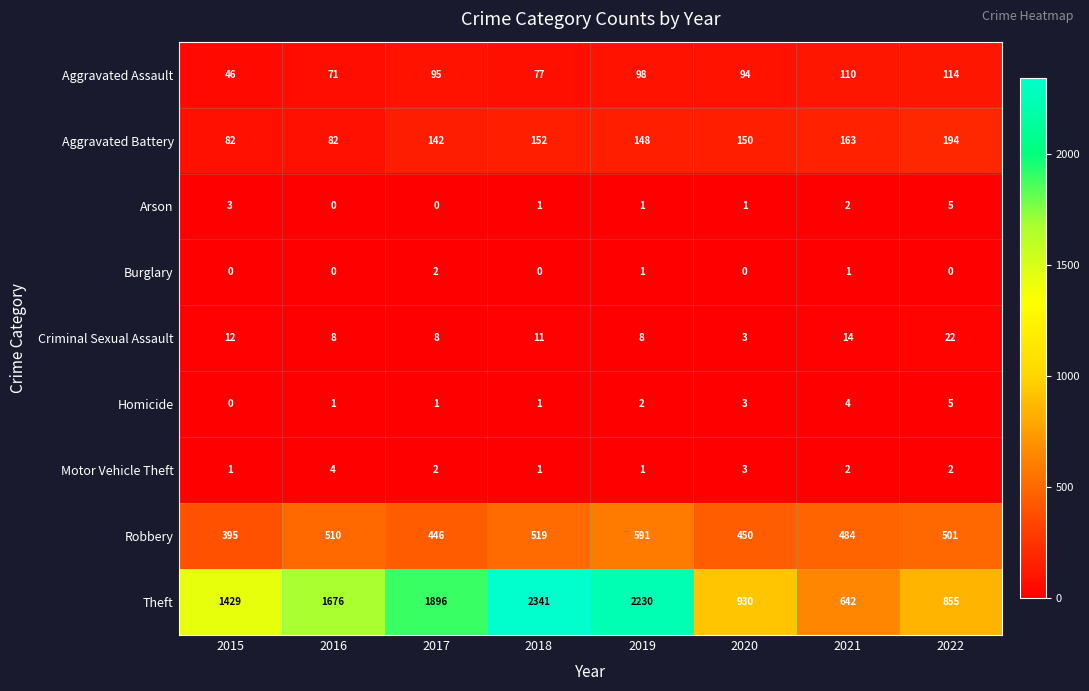

Which series changed the most between 2016 and 2021?

Theft